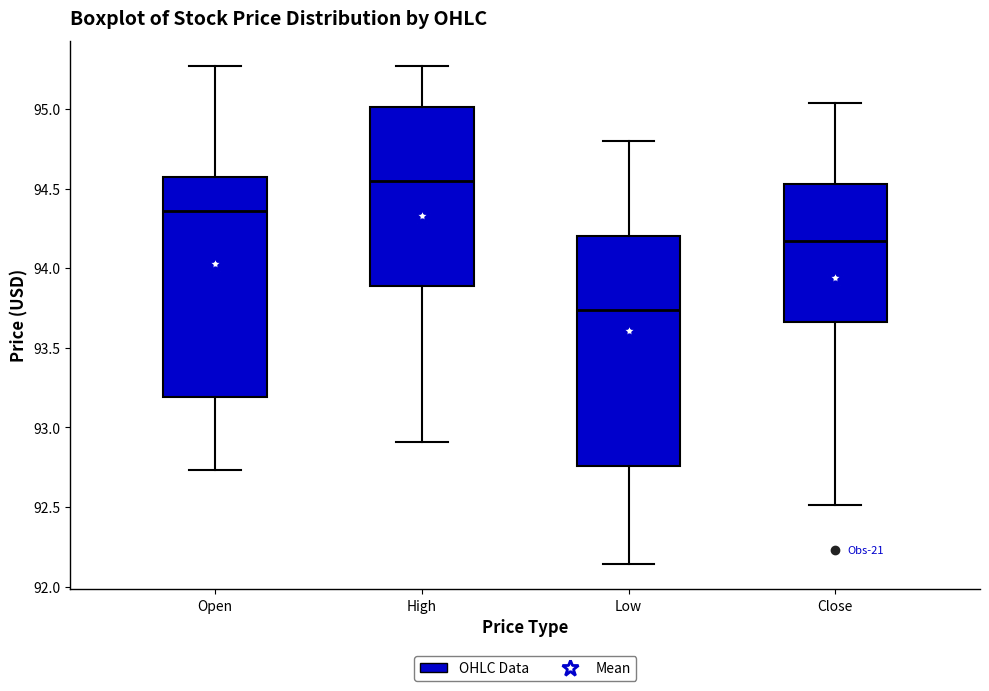

Where does the upper whisker of the box for High end on the y-axis? The values are not printed on the chart, so give them approximately, as read against the axis.

95.25